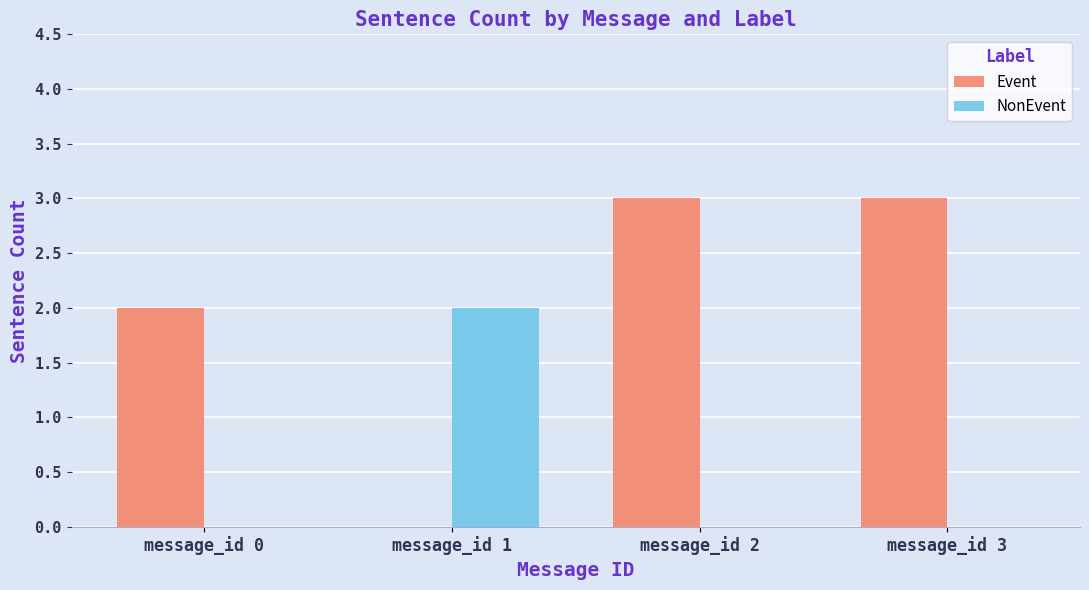

Between message_id 1 and message_id 2, which series saw the biggest shift?

Event